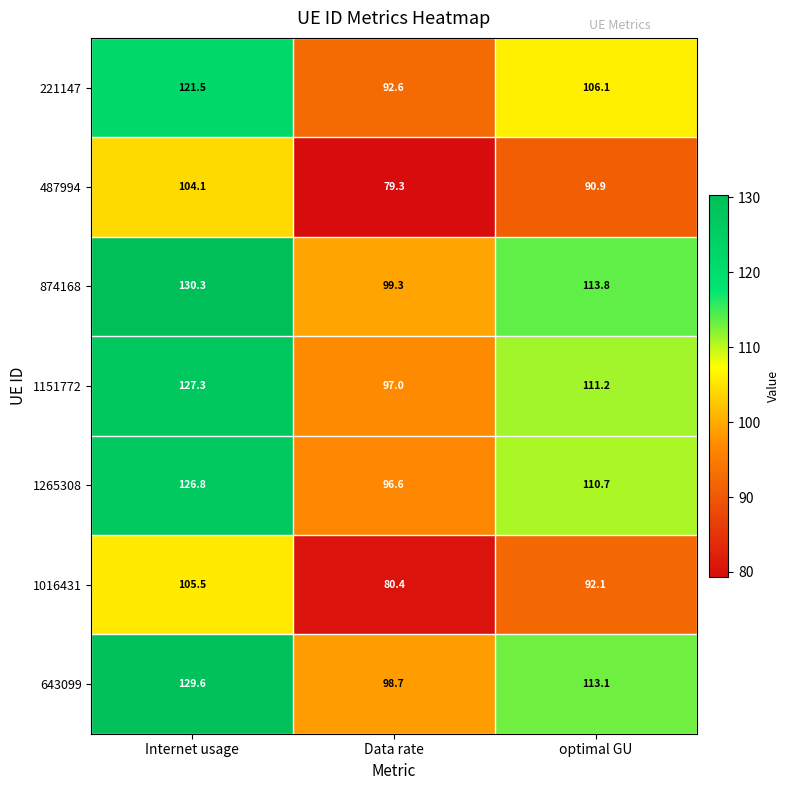

Count the number of categories in the chart.

3